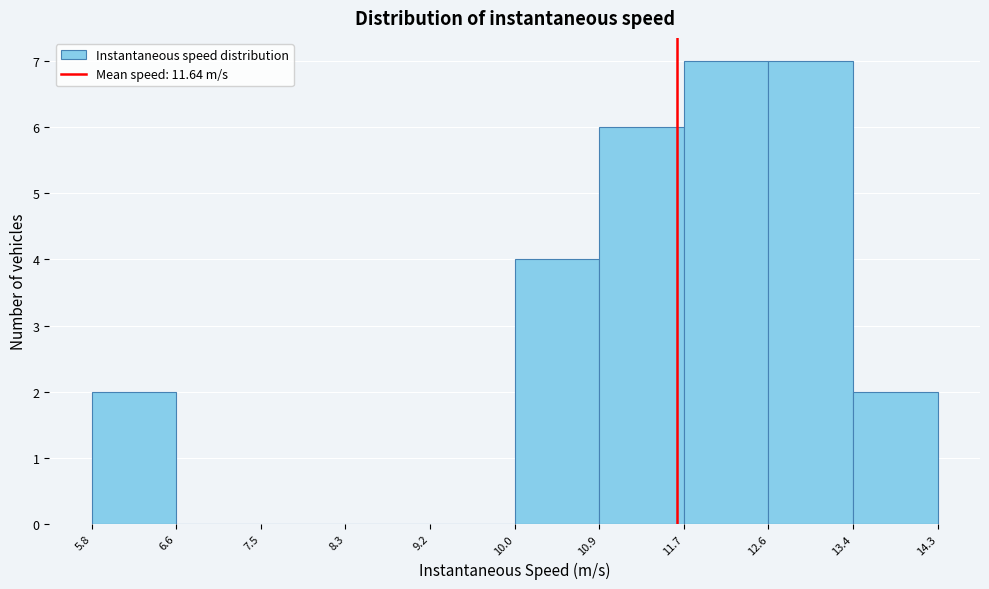

Reading left to right, list every bar in this chart as the range it spans on the x-axis followed by its height. The values are not printed on the chart, so give them approximately, as read against the axis.

5.8 to 6.6: 2
6.6 to 7.5: 0
7.5 to 8.3: 0
8.3 to 9.2: 0
9.2 to 10.0: 0
10.0 to 10.9: 4
10.9 to 11.7: 6
11.7 to 12.6: 7
12.6 to 13.4: 7
13.4 to 14.3: 2